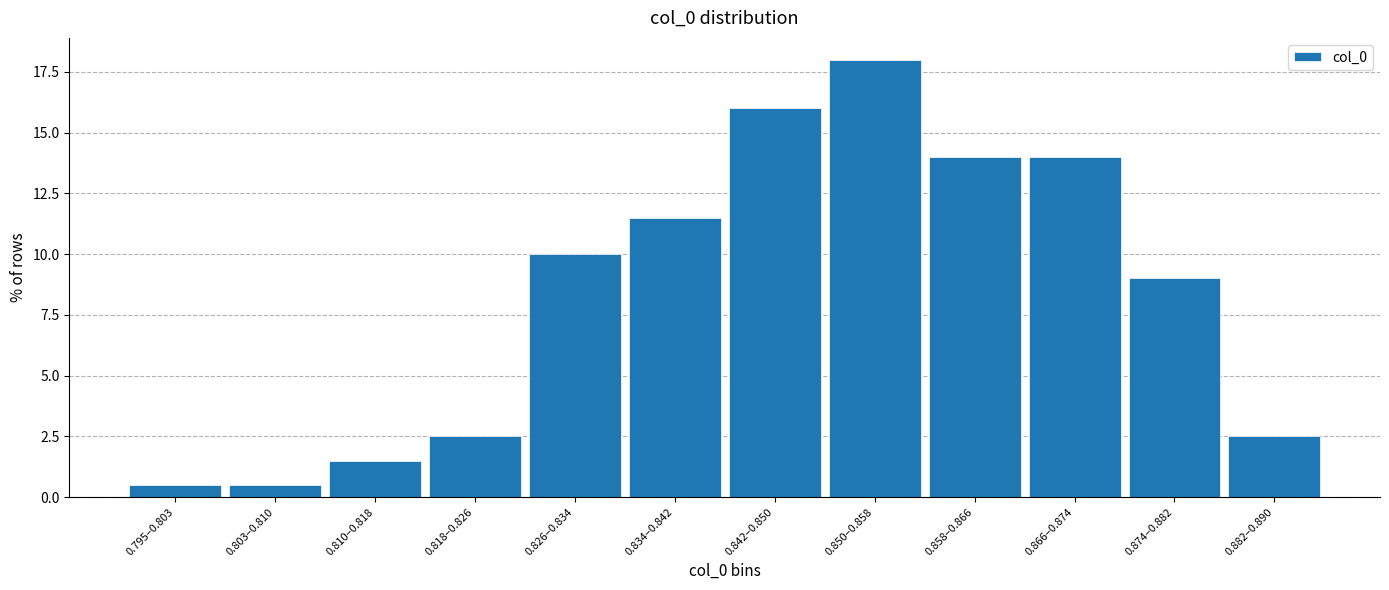

Reading right to left, list all the values displayed in this chart.

0.882–0.890=2.5	0.874–0.882=9.0	0.866–0.874=14.0	0.858–0.866=14.0	0.850–0.858=18.0	0.842–0.850=16.0	0.834–0.842=11.5	0.826–0.834=10.0	0.818–0.826=2.5	0.810–0.818=1.5	0.803–0.810=0.5	0.795–0.803=0.5